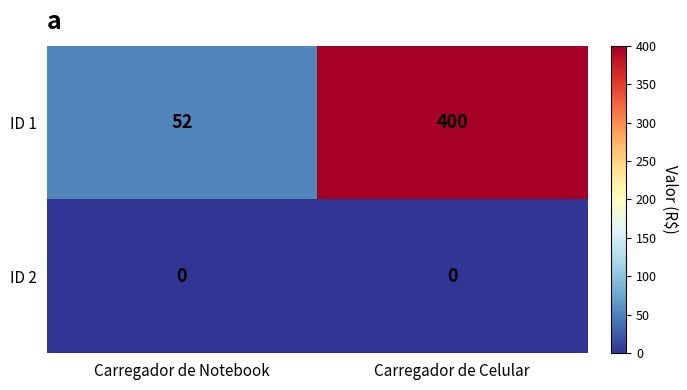

What is the total value across all series at Carregador de Celular?

400